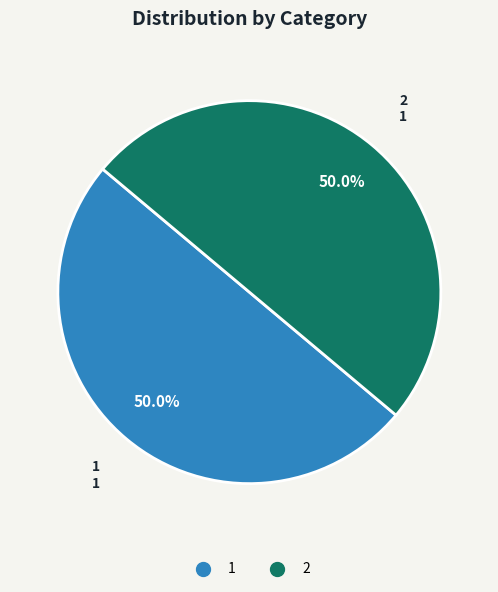

Which category has the biggest portion of the pie?

1